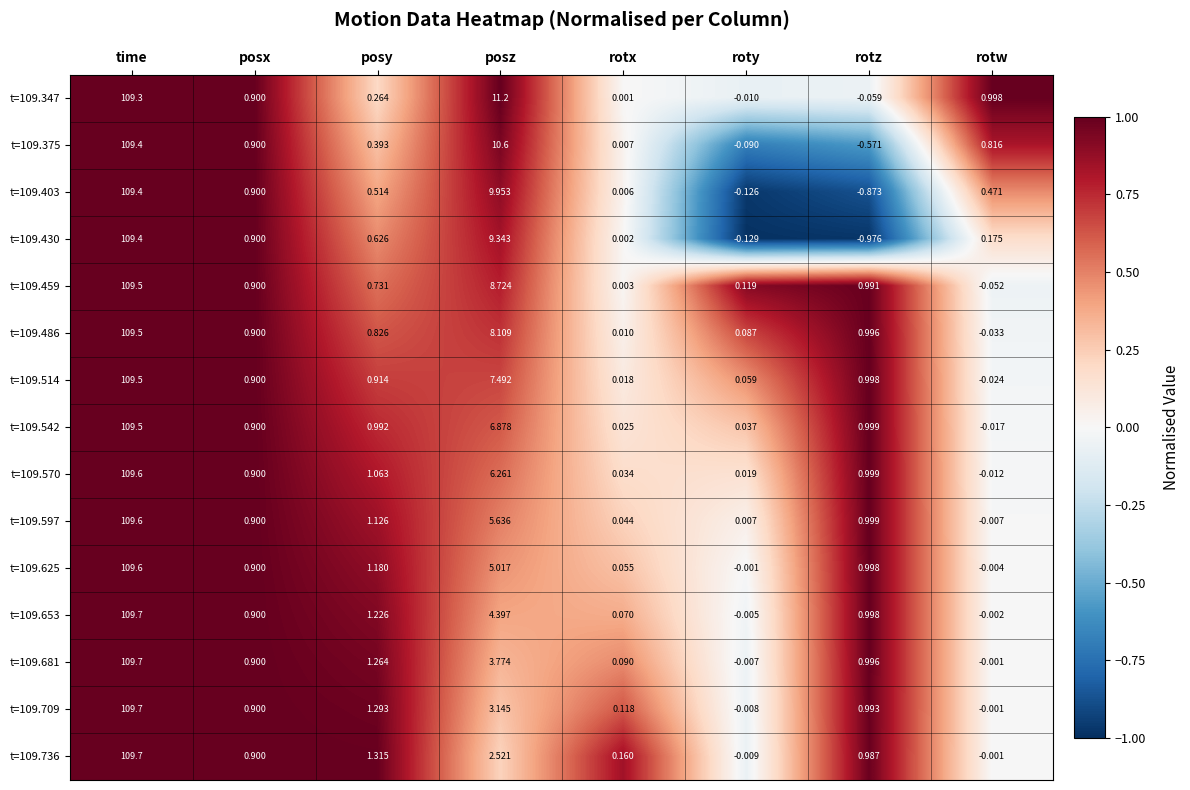

Which series has the largest range (max minus min)?

t=109.430